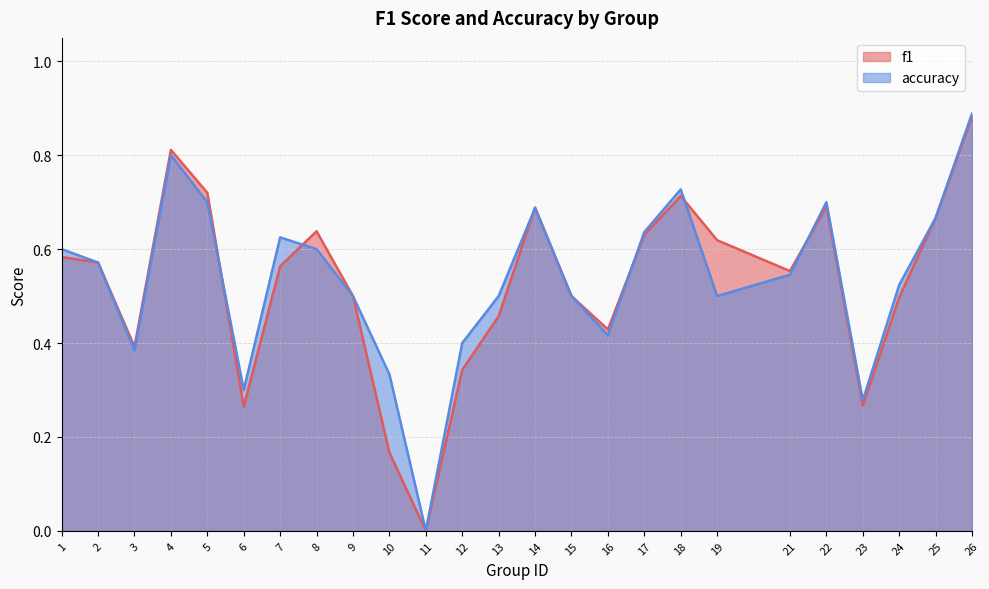

How many lines are shown in the chart?

2